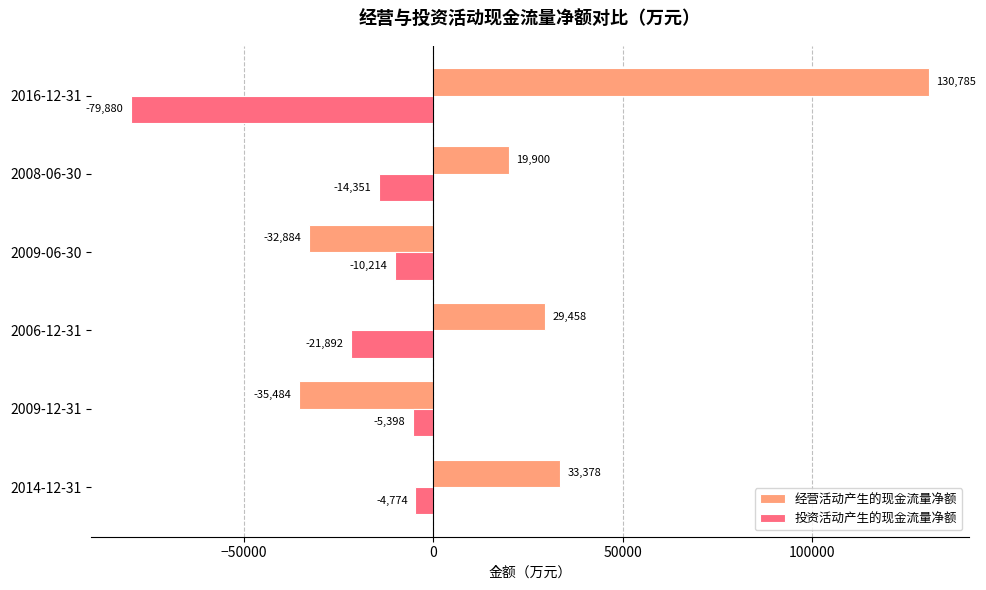

Rank the categories by 投资活动产生的现金流量净额 value from lowest to highest.

2016-12-31, 2006-12-31, 2008-06-30, 2009-06-30, 2009-12-31, 2014-12-31